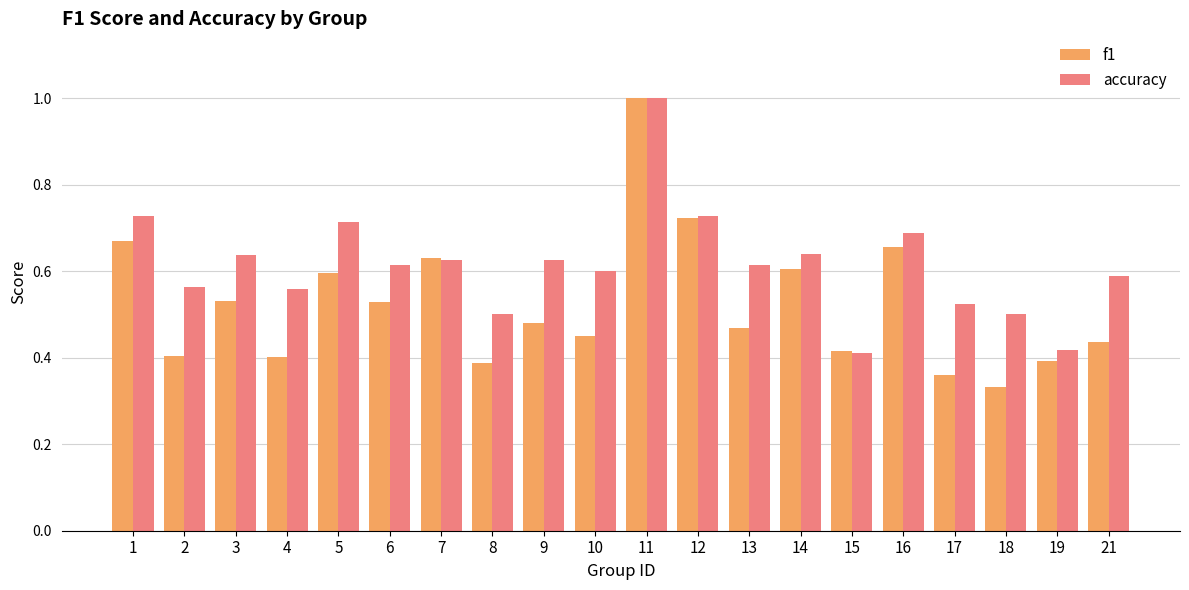

Are the bars grouped side by side (vs. stacked)?

Yes